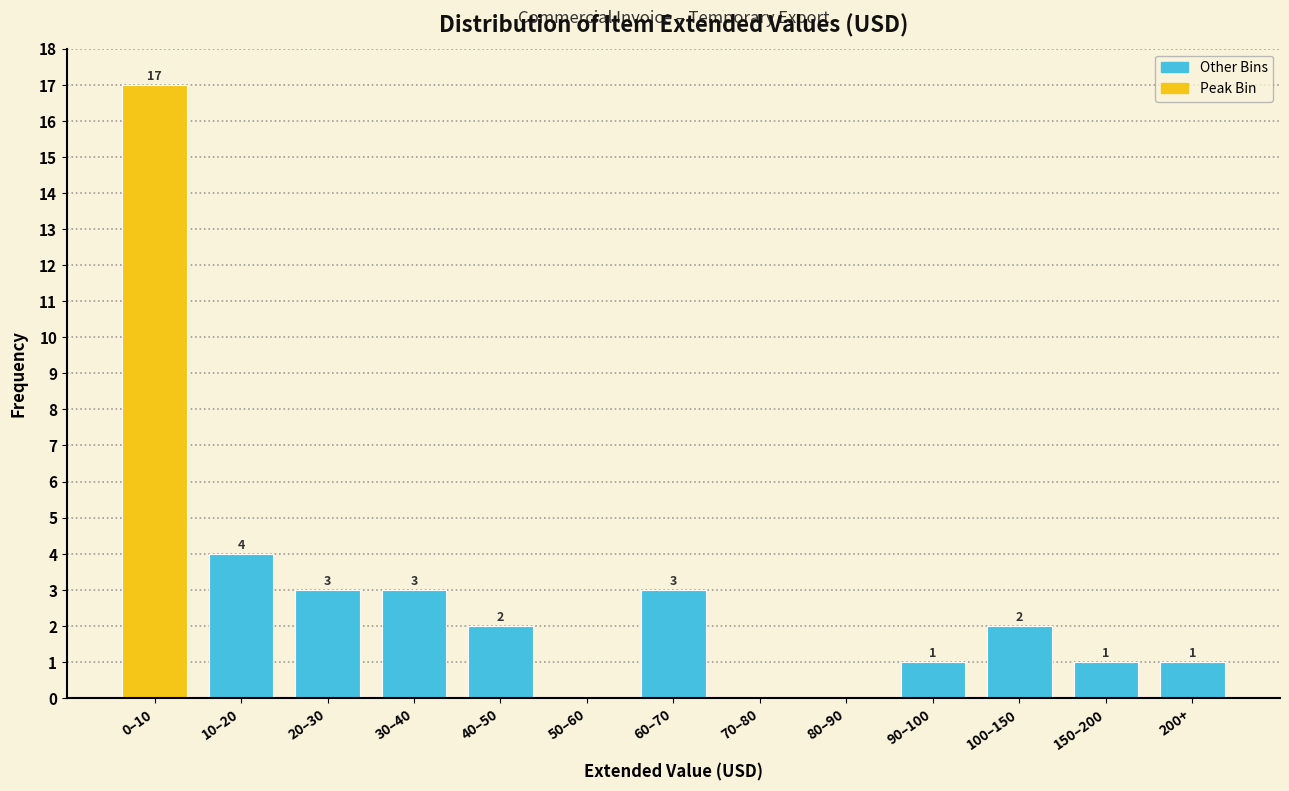

Reading left to right, list all the values displayed in this chart.

0–10=17	10–20=4	20–30=3	30–40=3	40–50=2	50–60=0	60–70=3	70–80=0	80–90=0	90–100=1	100–150=2	150–200=1	200+=1